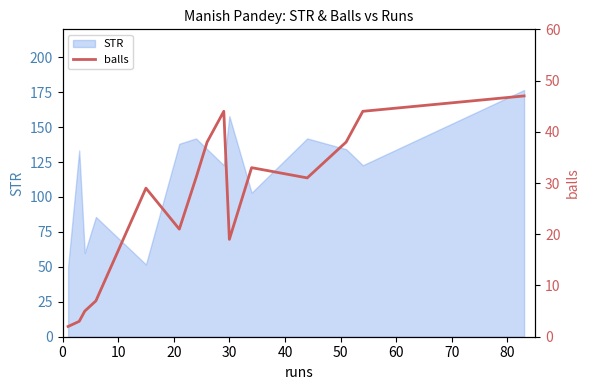

Reading right to left, extract all data points from this chart.

47	44	38	31	33	19	44	38	31	21	29	7	5	3	2